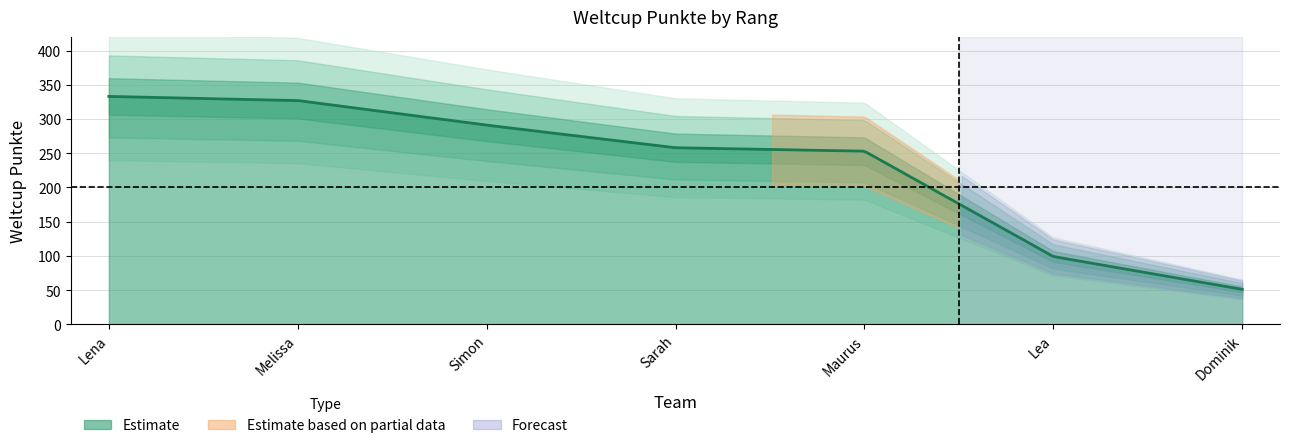

What is the greatest value displayed?

333